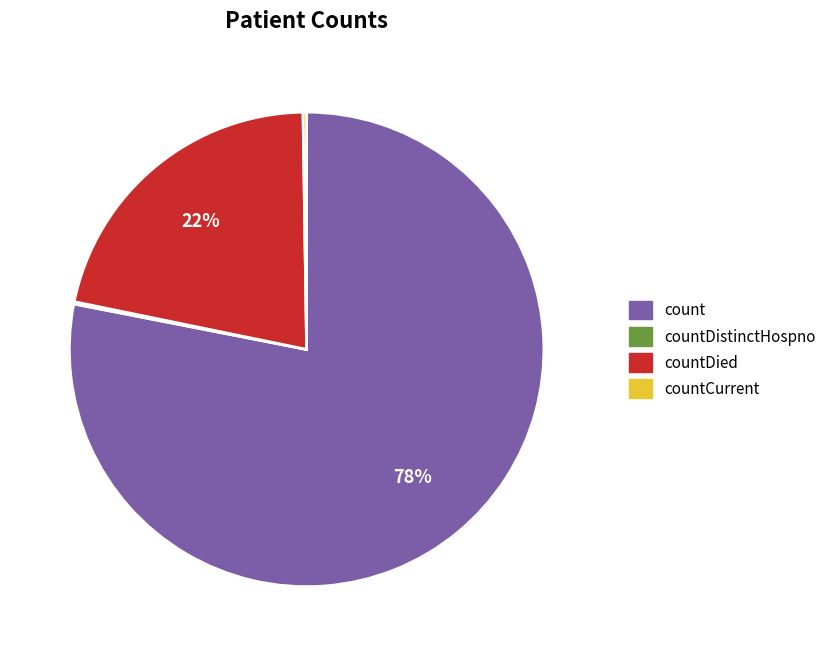

To the nearest percent, what is the combined percentage of count and countCurrentSuspected?

78%